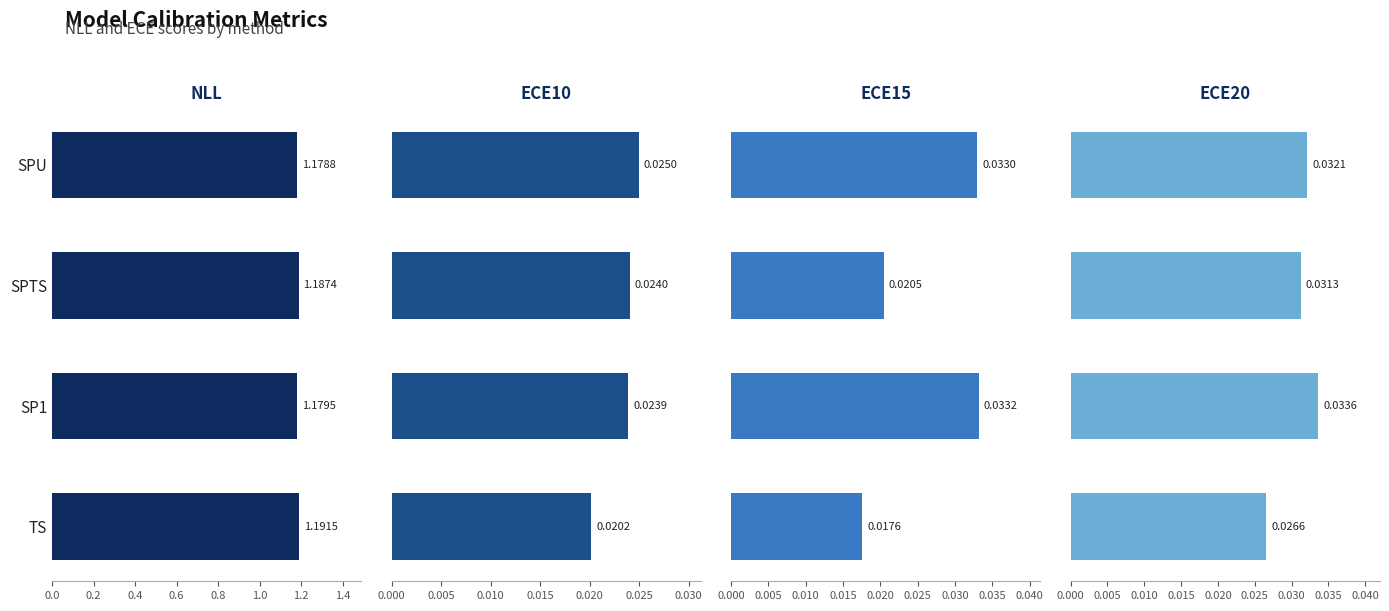

Reading left to right, transcribe all the data shown in this chart.

NLL: 1.2	1.2	1.2	1.2
ECE10: 0.0	0.0	0.0	0.0
ECE15: 0.0	0.0	0.0	0.0
ECE20: 0.0	0.0	0.0	0.0